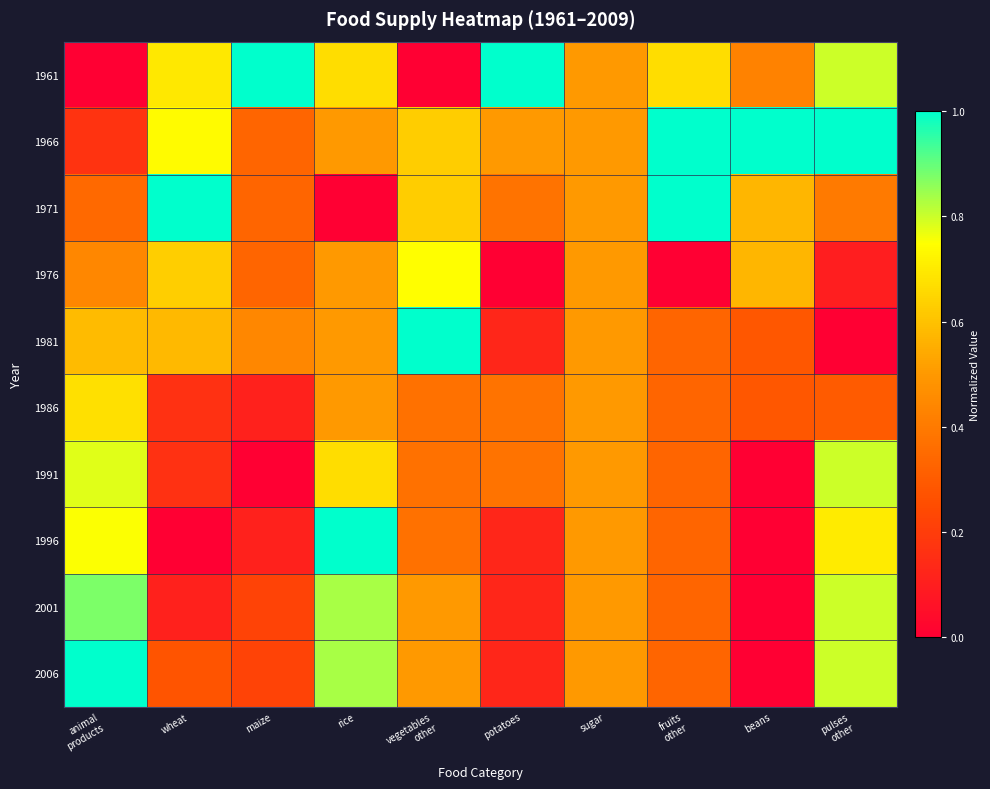

At pulses other, list the series in order from largest to smallest.

1966, 1961, 1991, 2001, 2006, 1996, 1971, 1986, 1976, 1981